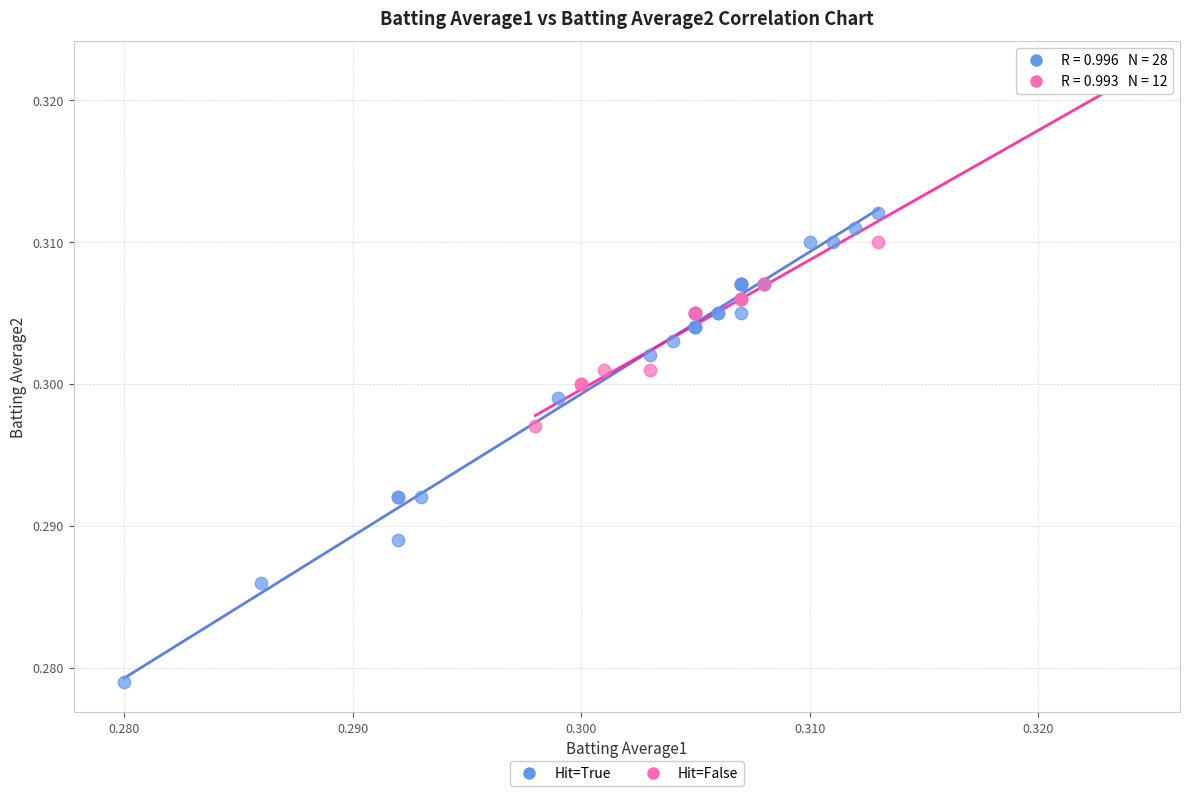

Which series reaches the minimum Y coordinate?

Hit=True